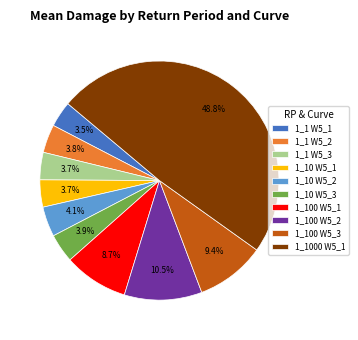

Combined, what portion of the pie is 1_100 W5_1 and 1_1 W5_3?

12.4%